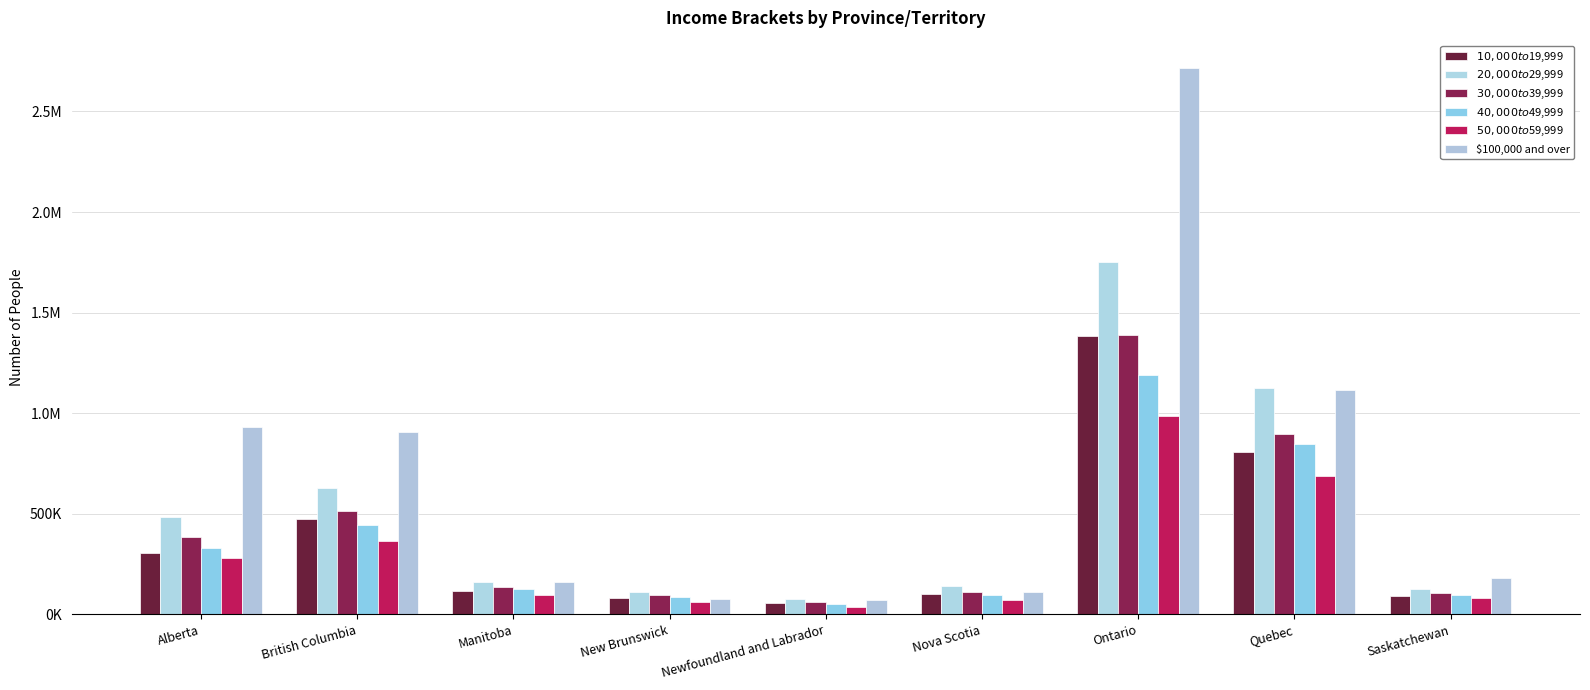

True or false: $100,000 and over has a value of 1742598 at Quebec.

False